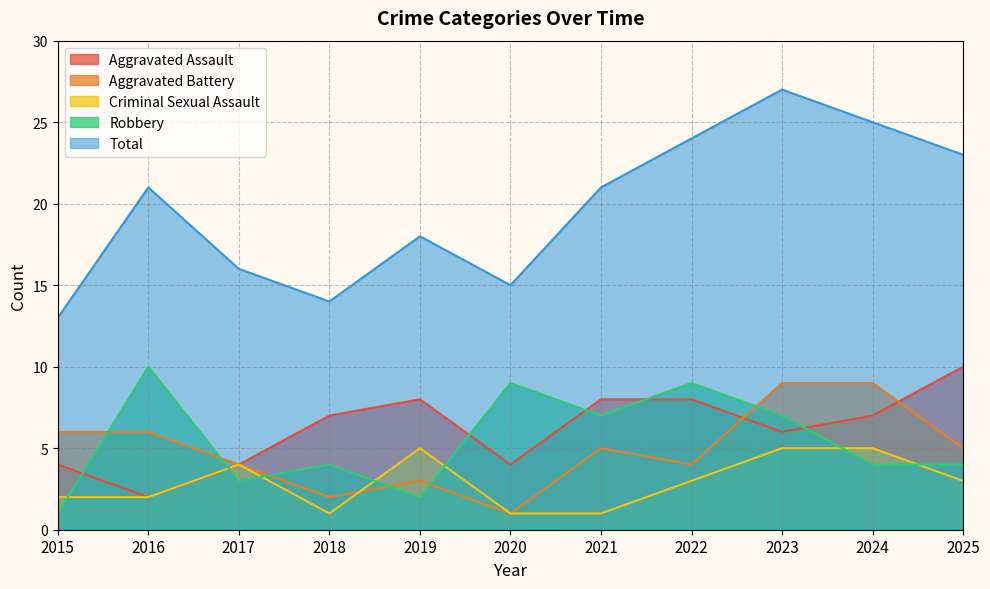

Which series has the largest total across all categories?

Total